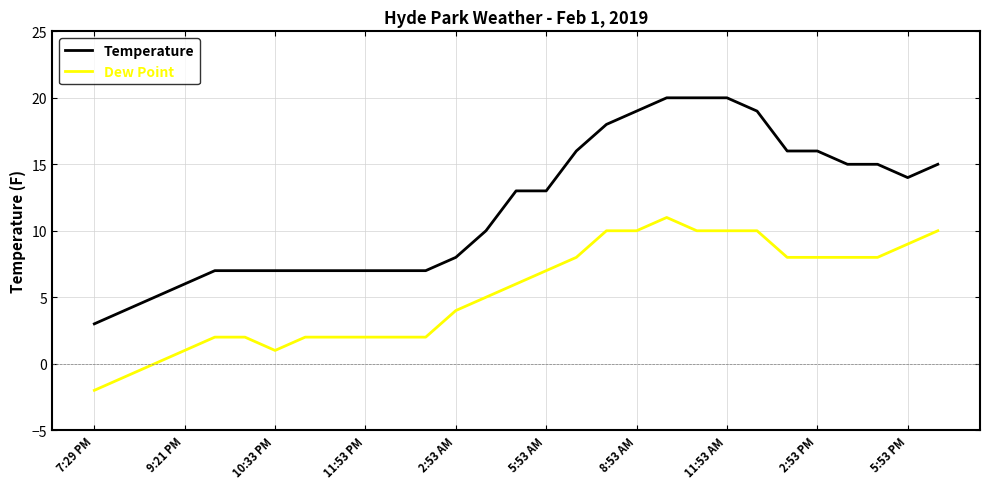

True or false: Dew Point and Temperature cross at least once.

False